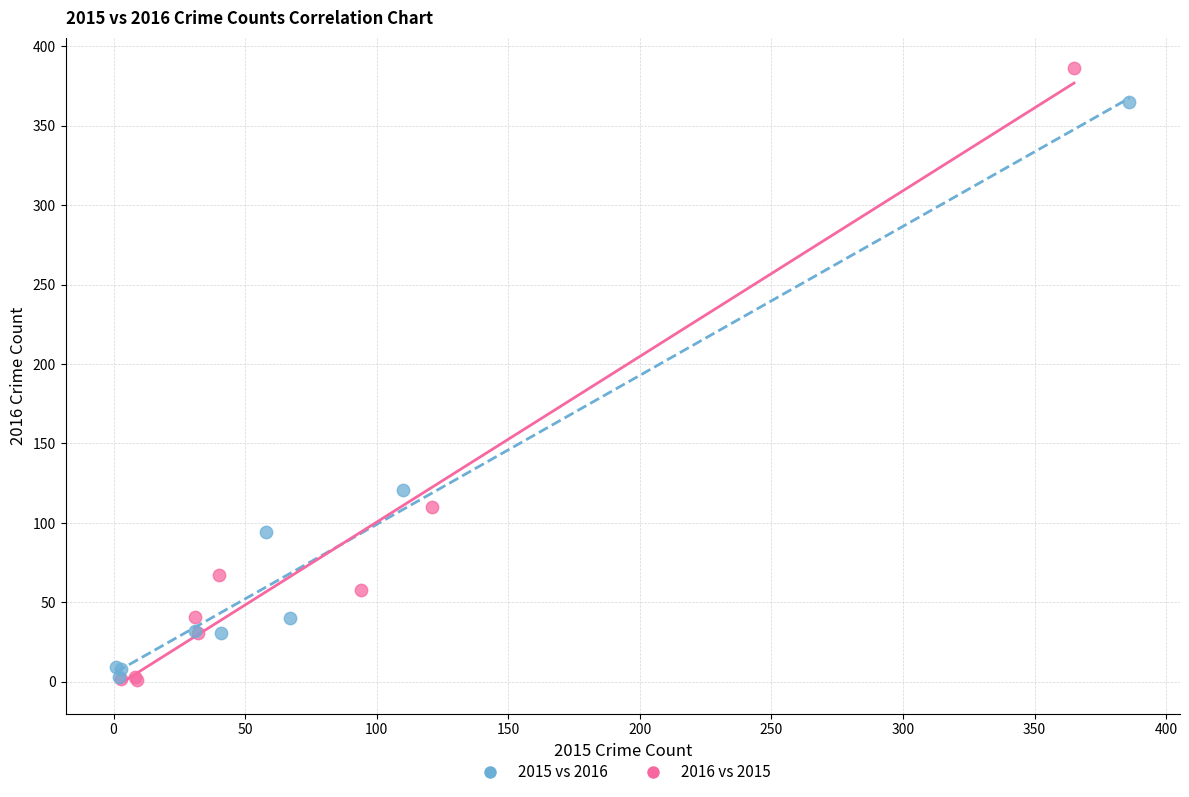

Which series has the largest Y range (max minus min)?

2016 vs 2015